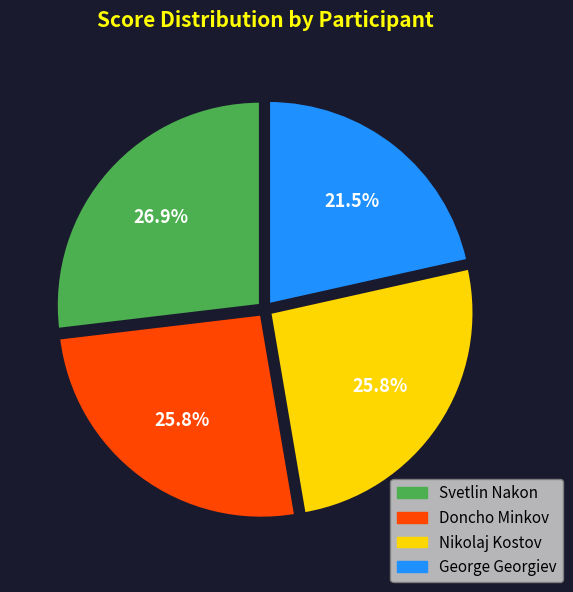

Which slice is the smallest?

George Georgiev